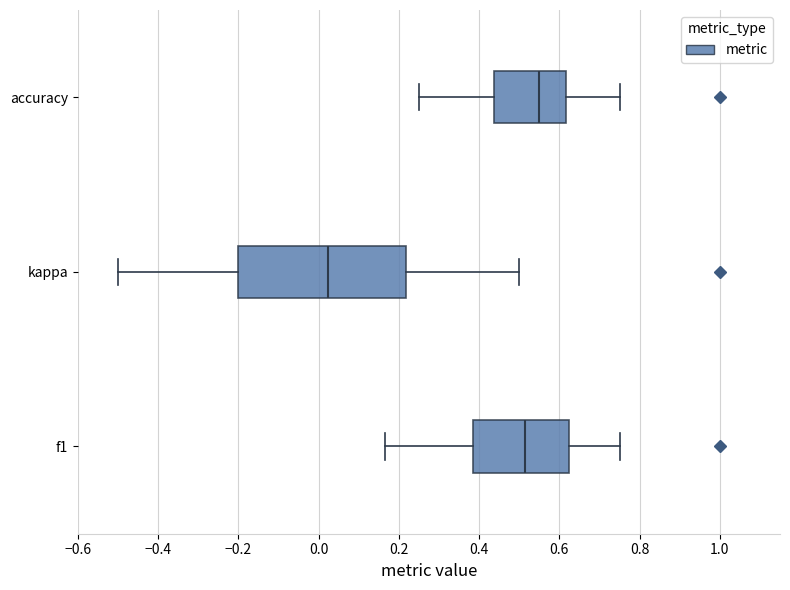

Reading bottom to top, read every box against the x-axis: the position of its median line, the range the box covers, and the ends of its whiskers. The values are not printed on the chart, so give them approximately, as read against the axis.

f1: median 0.52, box 0.38 to 0.62, whiskers 0.16 to 0.76
kappa: median 0.02, box -0.20 to 0.22, whiskers -0.50 to 0.50
accuracy: median 0.54, box 0.44 to 0.62, whiskers 0.26 to 0.76